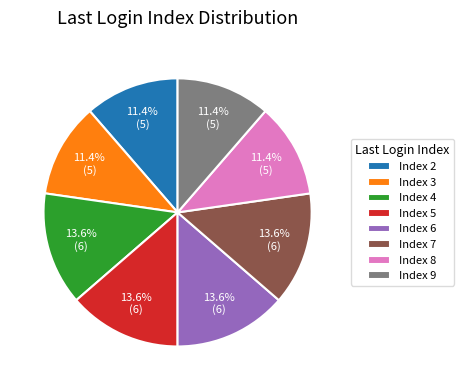

Is there any slice that represents more than half of the pie?

No